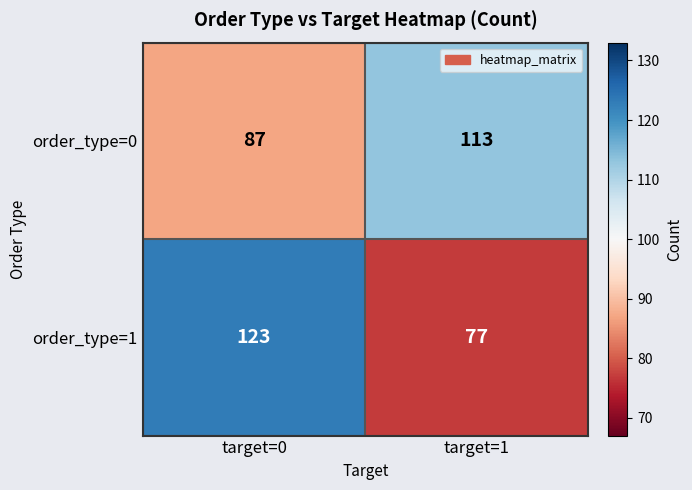

At which category is the sum across all series the highest?

target=0